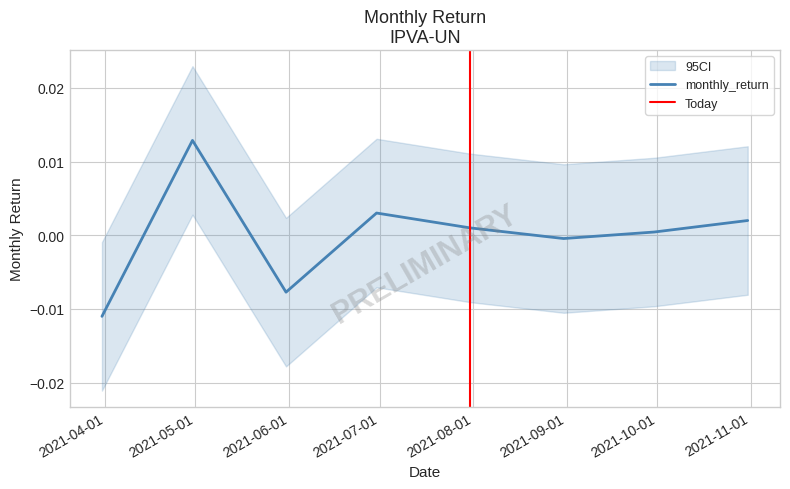

True or false: there are more than 1 points higher than both neighbors.

True